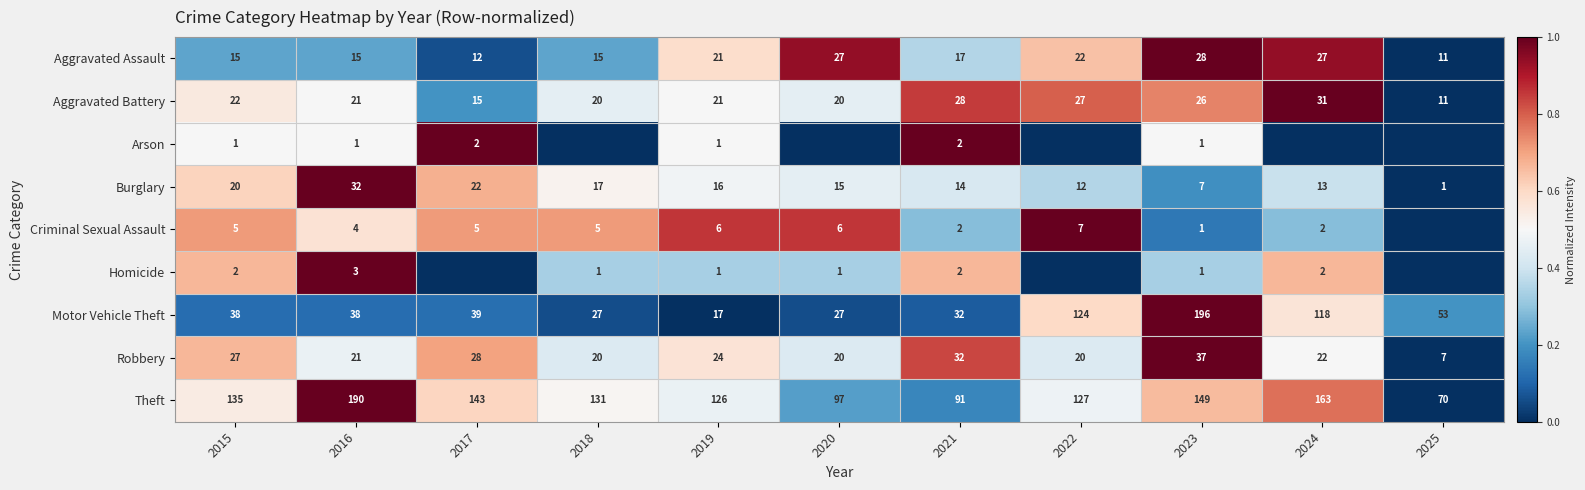

At which label does Theft reach its peak?

2016